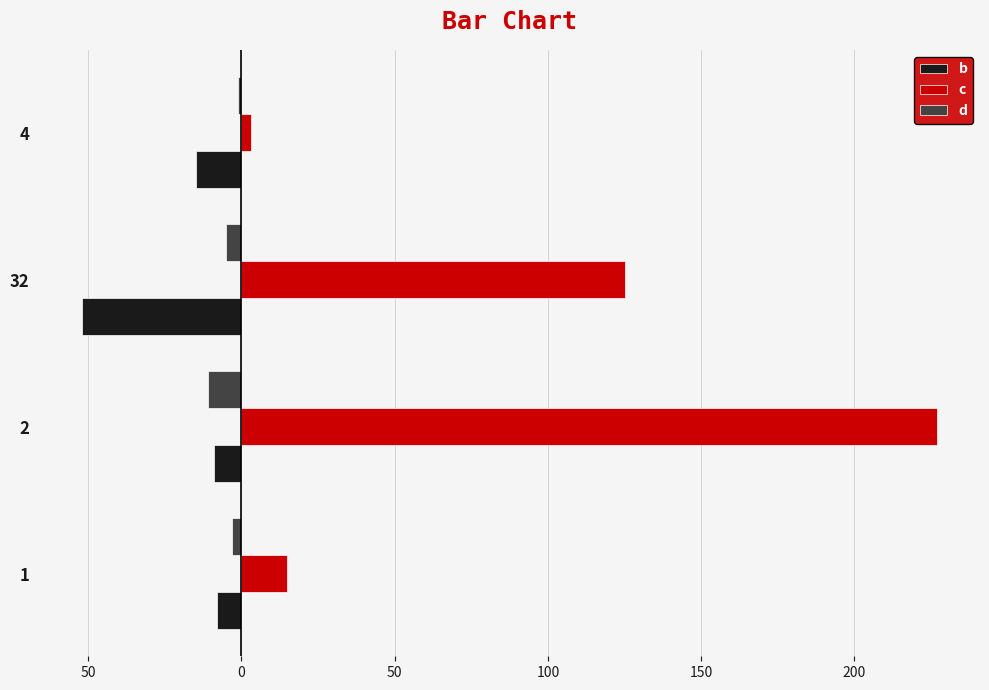

Which series has the widest spread of values?

c